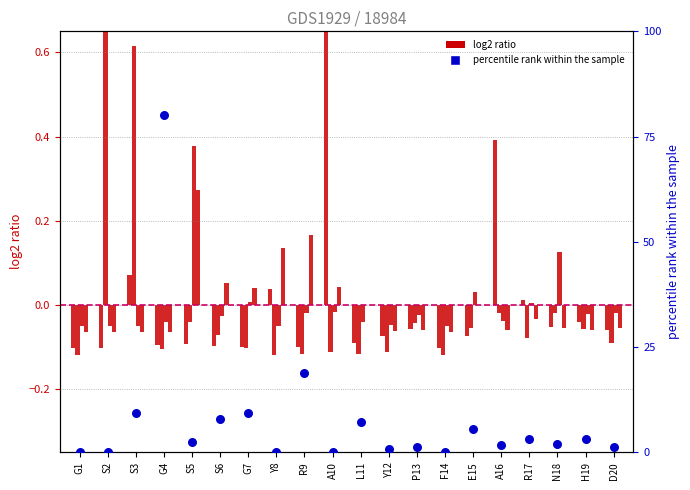

At how many categories does at least one series exceed 47?

1